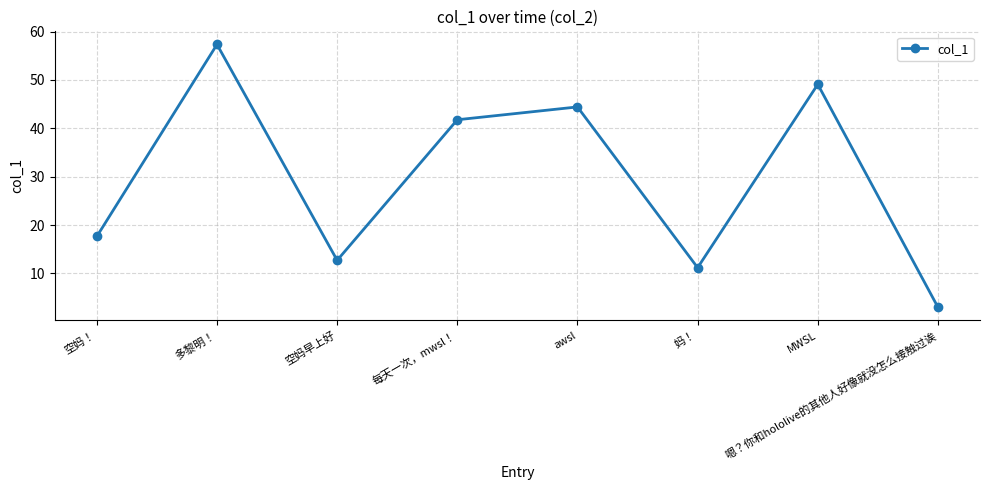

Reading right to left, extract all data points from this chart.

3.0	49.1	11.2	44.4	41.8	12.7	57.3	17.6